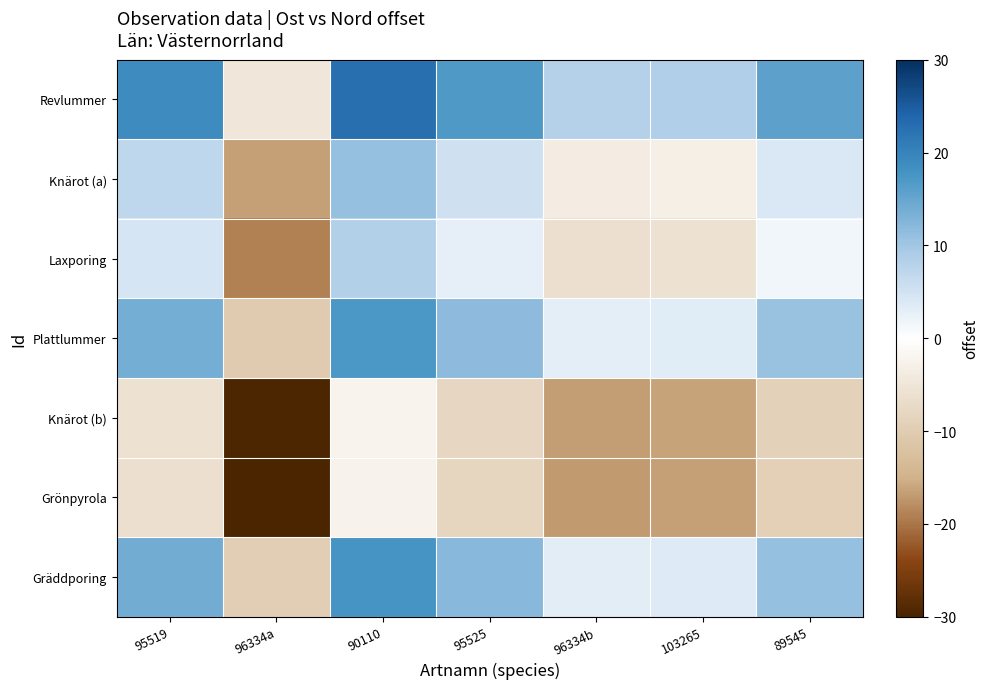

What is the difference between the highest and lowest values at 96334b?

25.2